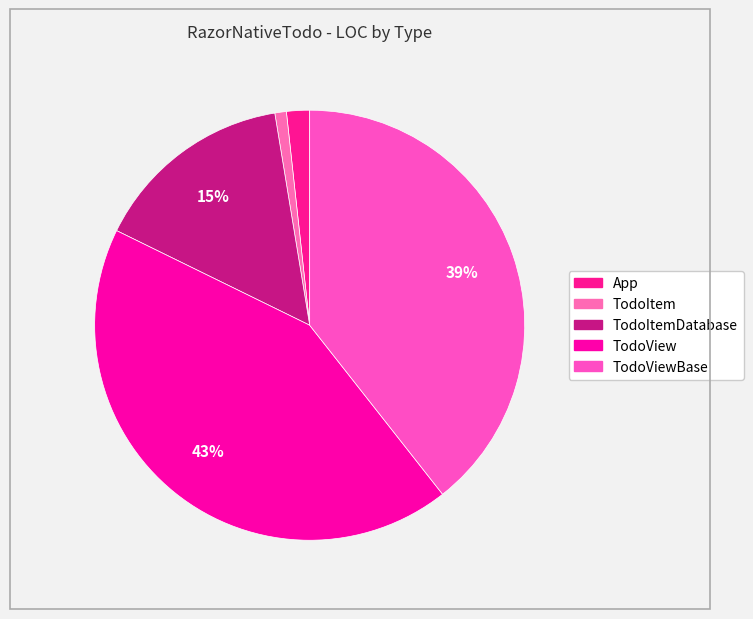

Count the number of slices in the pie.

5